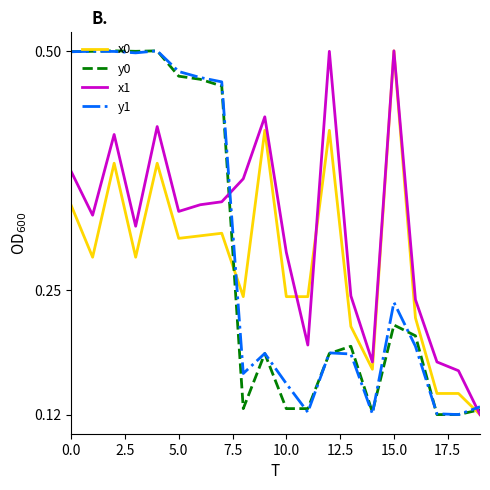

Is this an area chart (filled region under the line)?

No